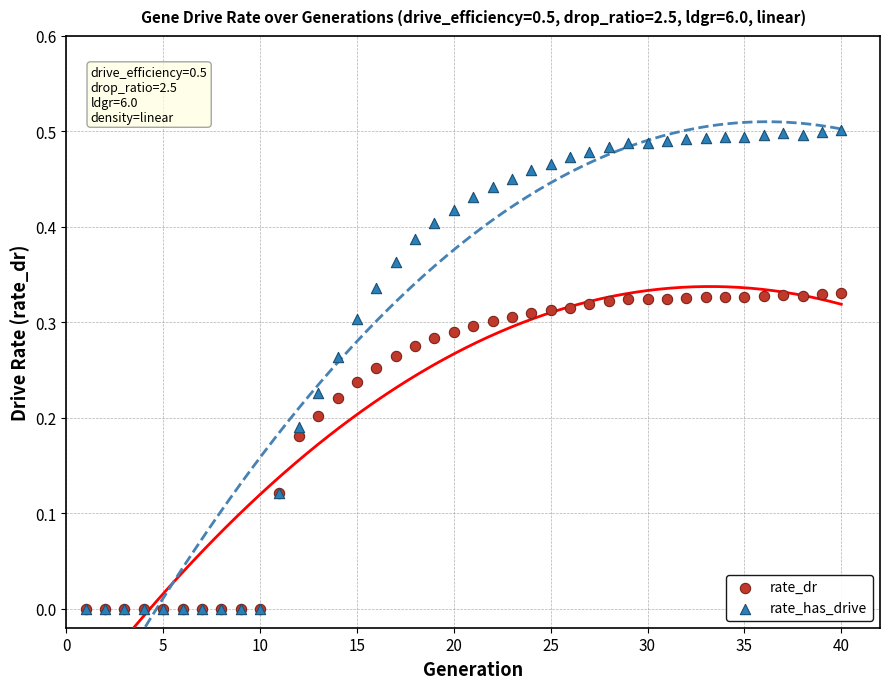

Which series has the widest spread of Y values?

rate_has_drive